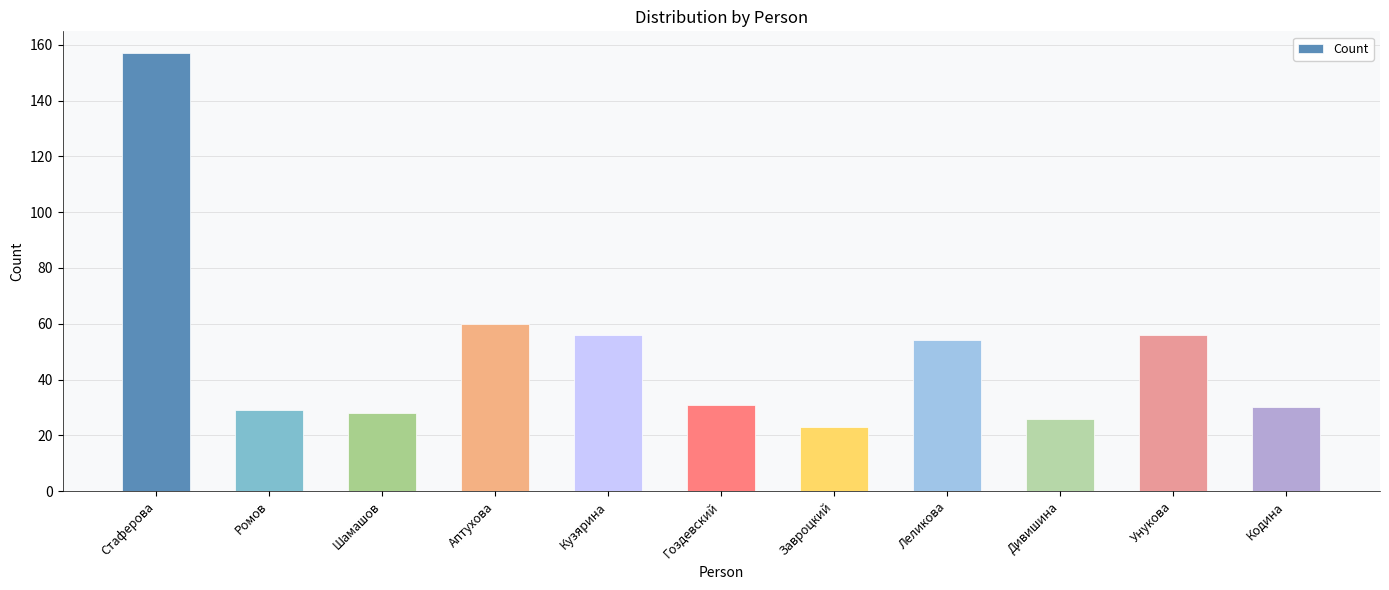

Between Гоздевский and Леликова, which is larger?

Леликова